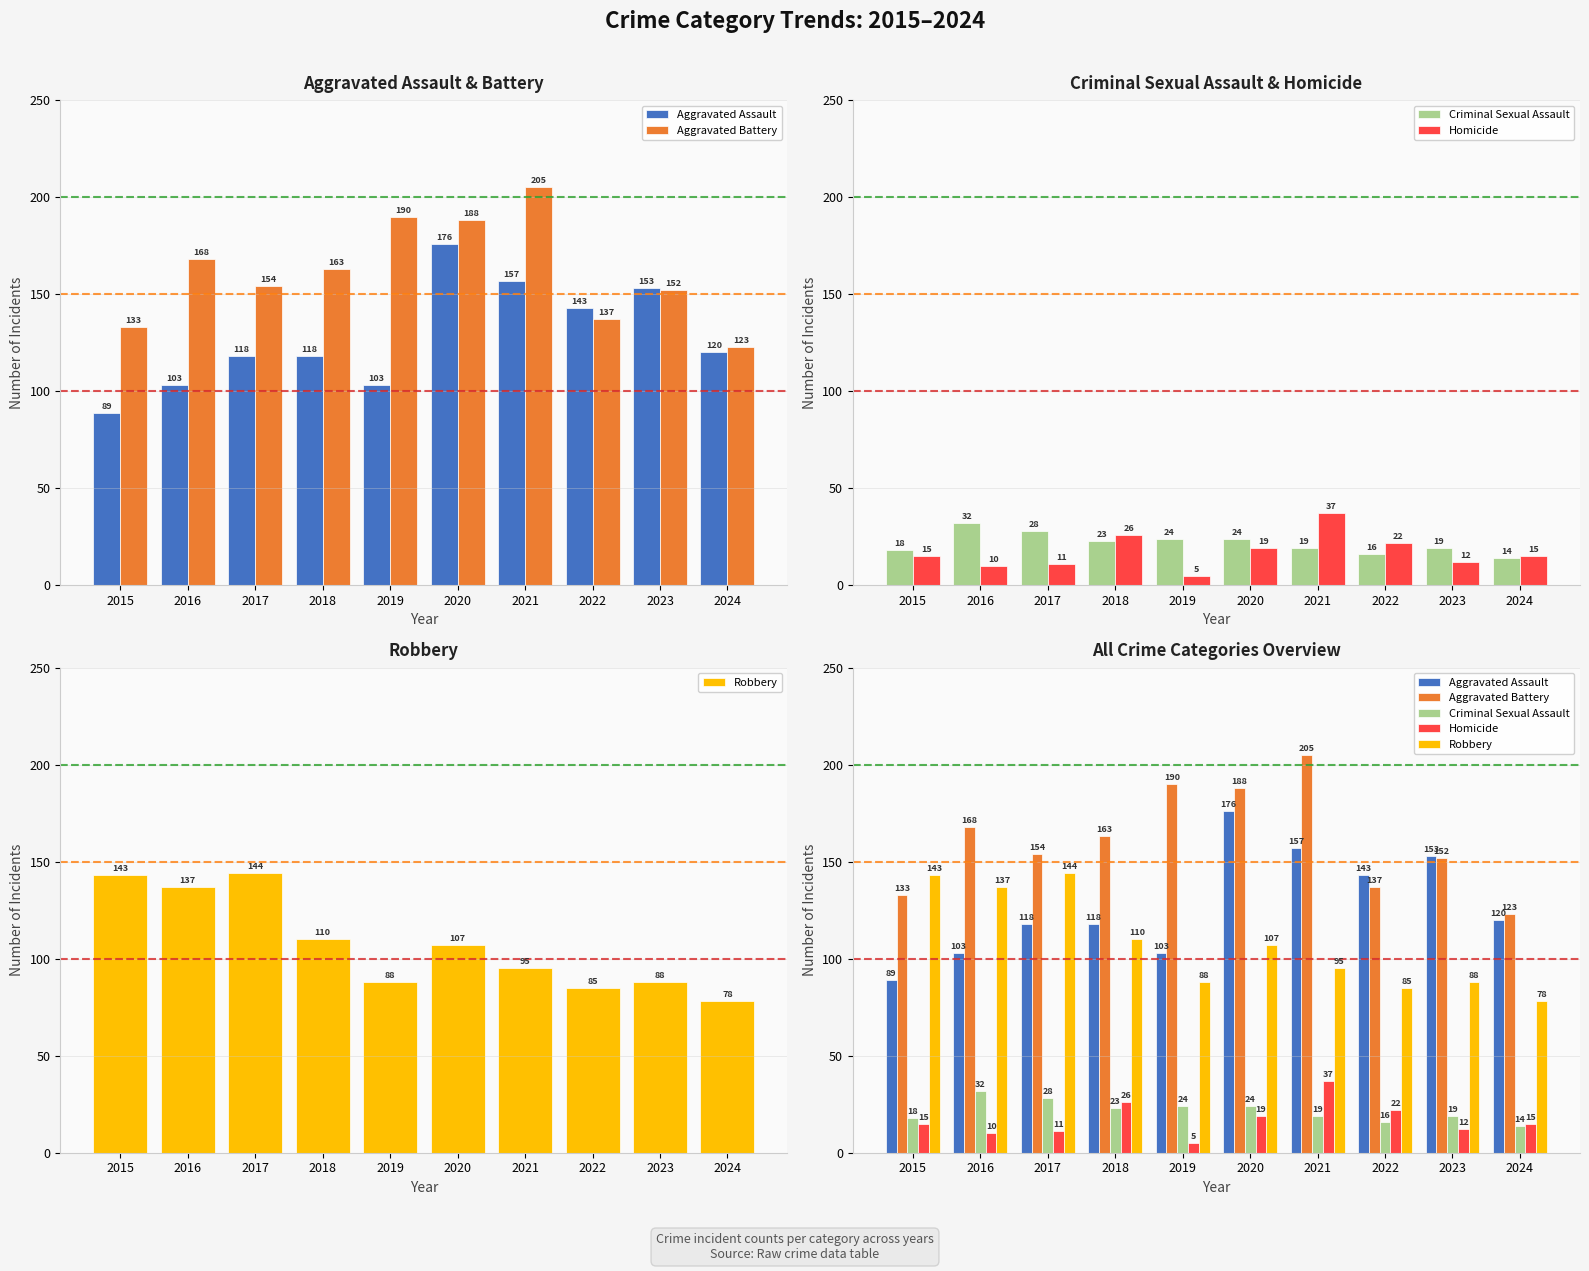

Where is Aggravated Battery nearest to the value 164?

2018